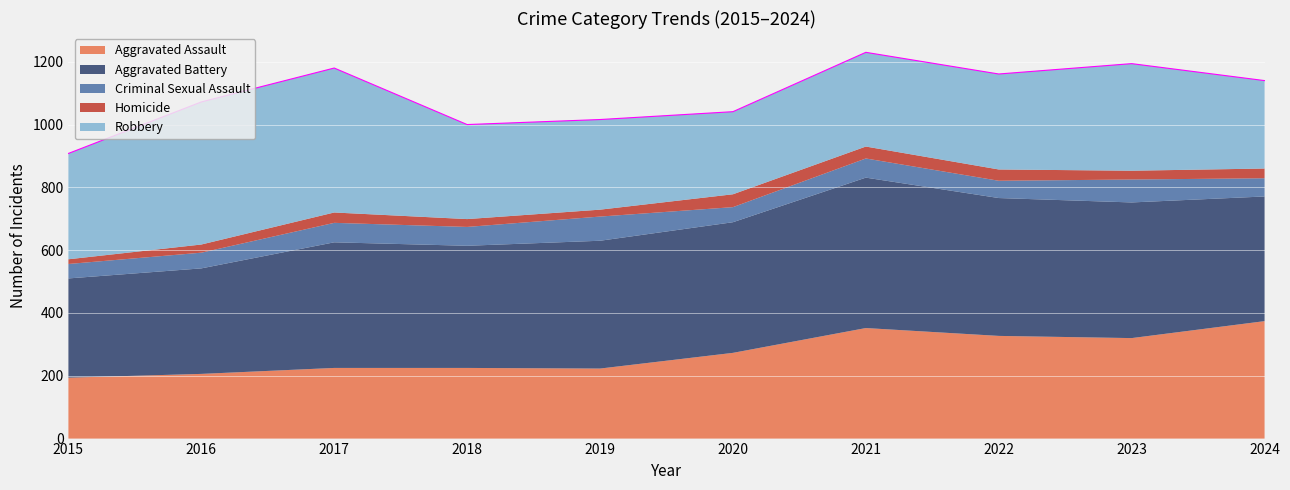

True or false: Criminal Sexual Assault and Robbery cross at least once.

False